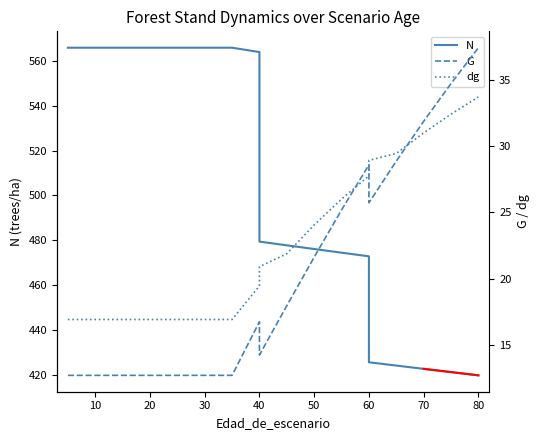

True or false: N and G cross at least once.

False